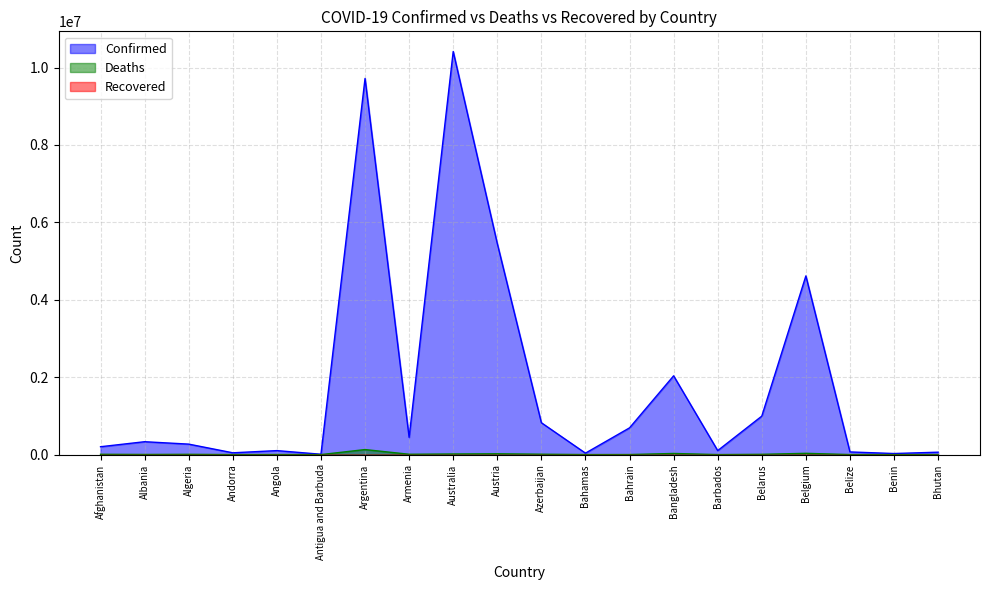

Which series has the largest total across all categories?

Confirmed